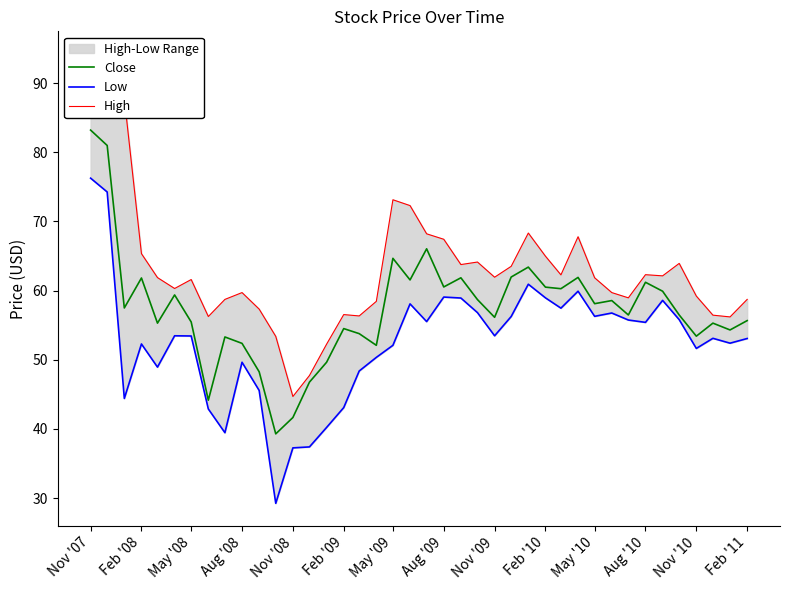

At how many categories does at least one series exceed 74?

3